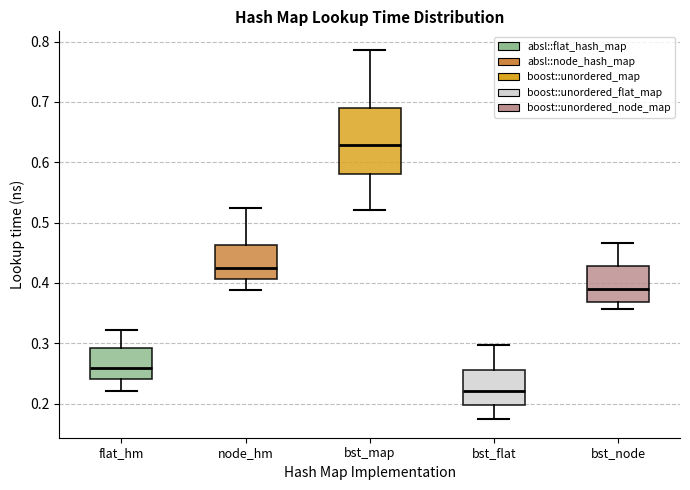

Reading left to right, transcribe this box plot: for each box, give where its median line is, the range the box spans, and where its two whiskers end, as read against the y-axis. The values are not printed on the chart, so give them approximately, as read against the axis.

flat_hm: median 0.26, box 0.24 to 0.29, whiskers 0.22 to 0.32
node_hm: median 0.42, box 0.41 to 0.46, whiskers 0.39 to 0.52
bst_map: median 0.63, box 0.58 to 0.69, whiskers 0.52 to 0.79
bst_flat: median 0.22, box 0.20 to 0.26, whiskers 0.17 to 0.30
bst_node: median 0.39, box 0.37 to 0.43, whiskers 0.36 to 0.47